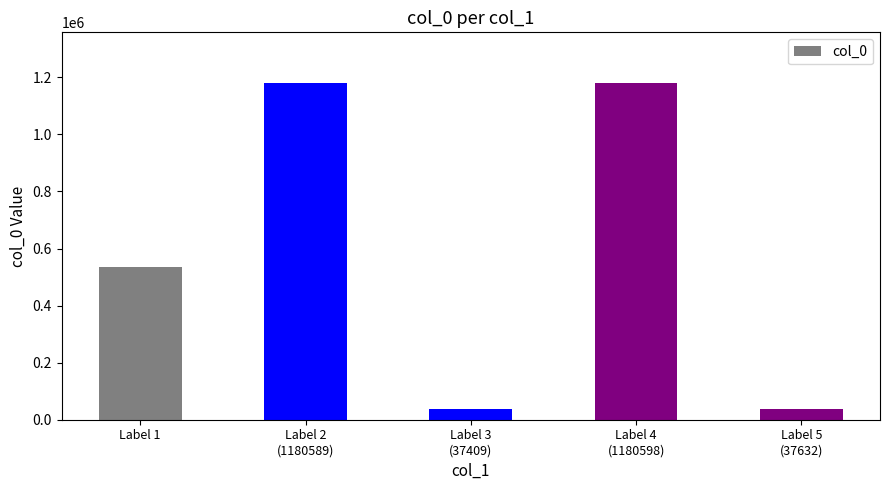

What is the change in value from Label 3
(37409) to Label 4
(1180598)?

+1143189